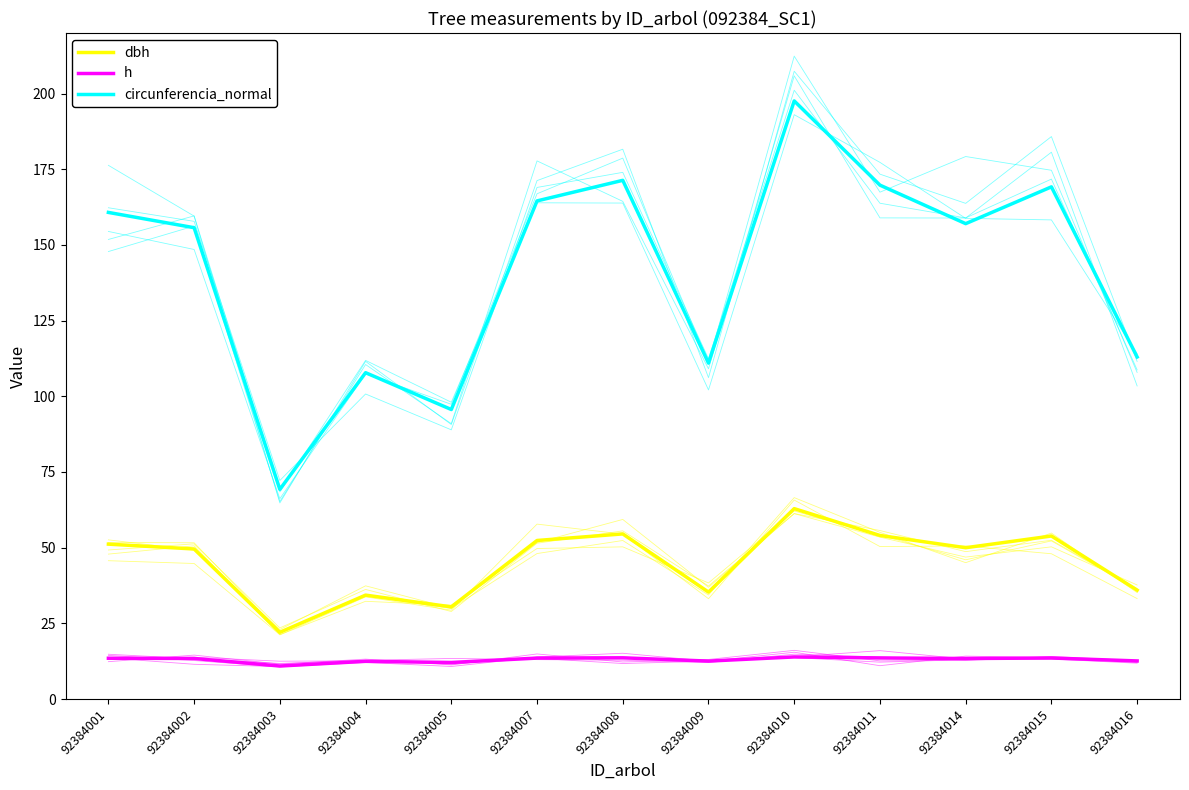

Which has a higher value, 92384014 or 92384016?

92384014